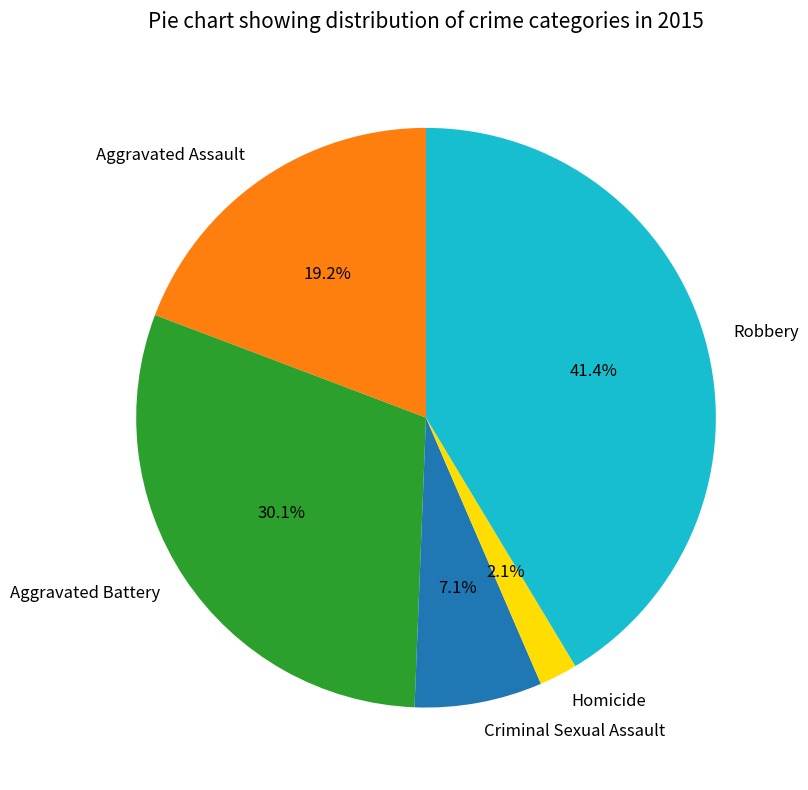

Does Aggravated Battery account for over 50% of the chart?

No